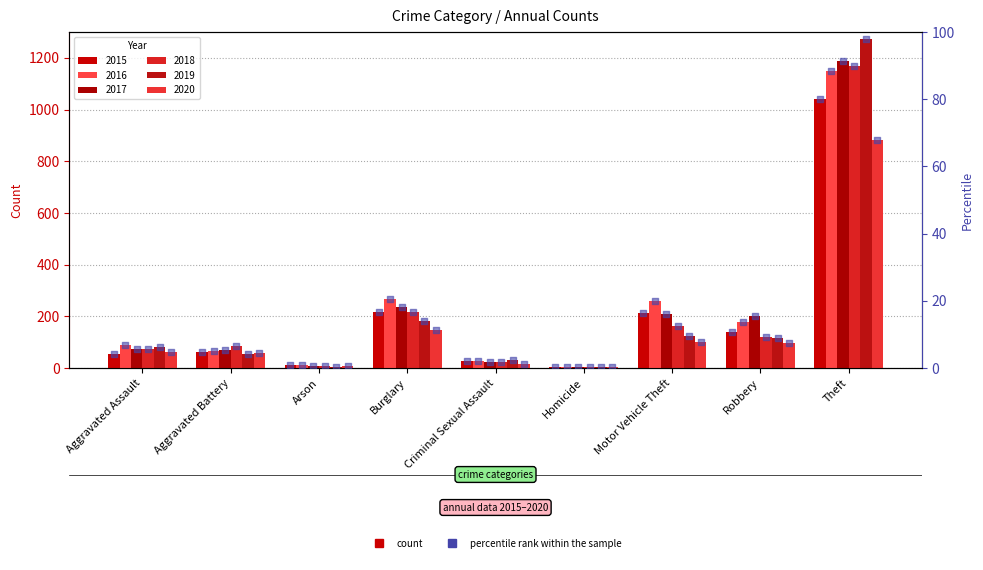

What is the change in value from Arson to Robbery?

+9.9